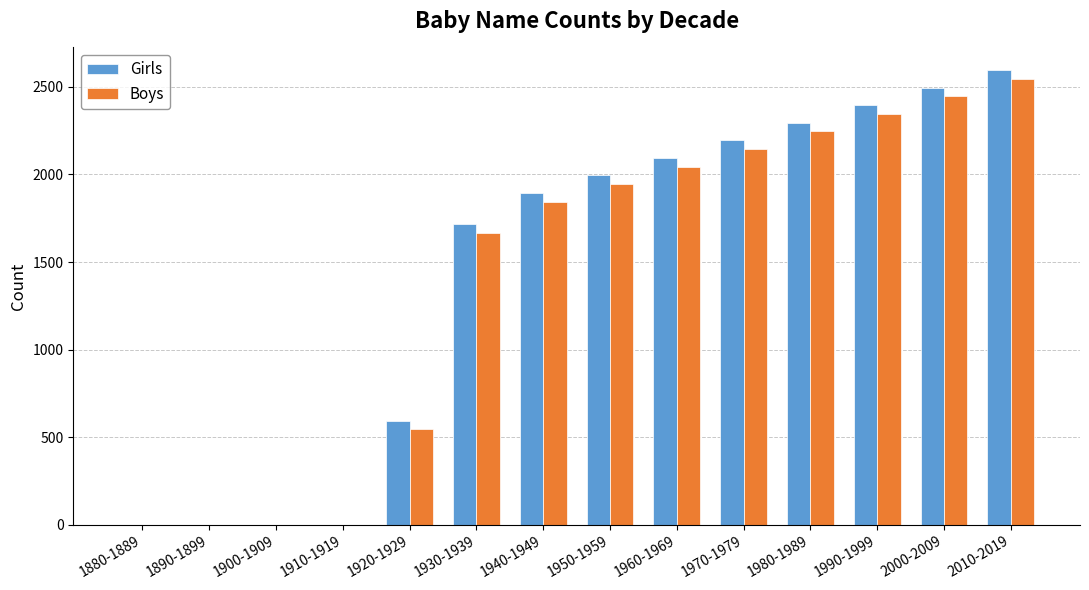

Does the chart contain stacked bars?

No